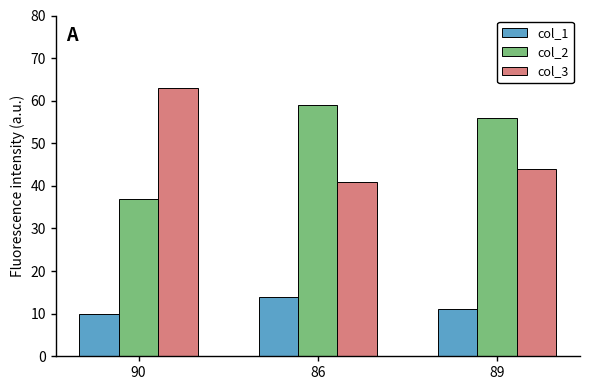

What is the difference between the highest and lowest values at 89?

45